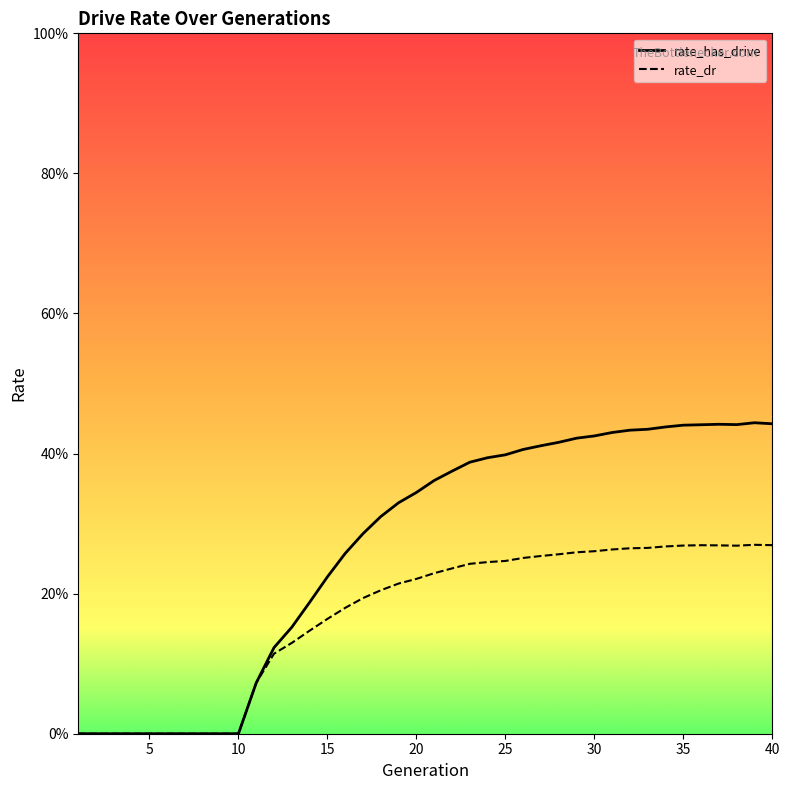

Which category has the lowest value in the rate_dr series?

1